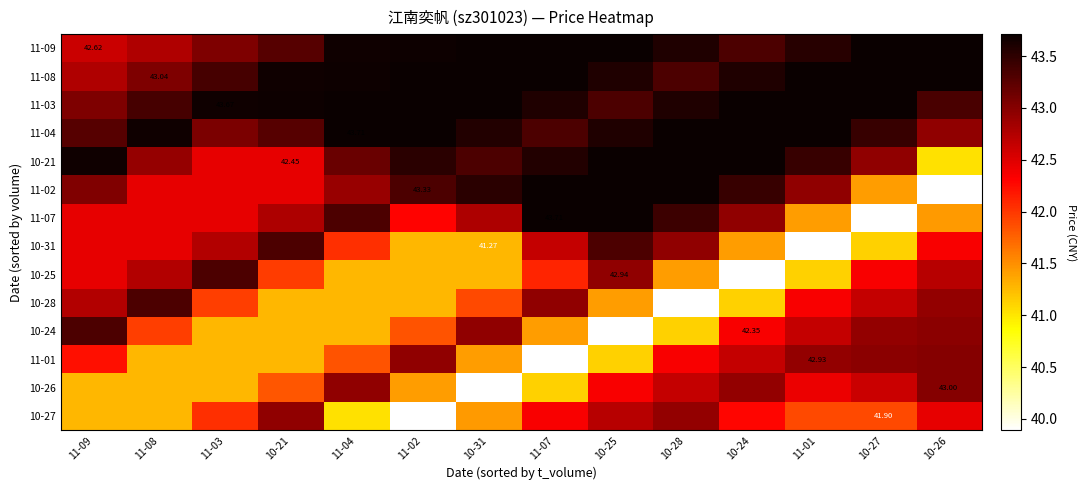

Is the value of 11-08 at 11-09 greater than the value of 11-04 at 11-02?

No